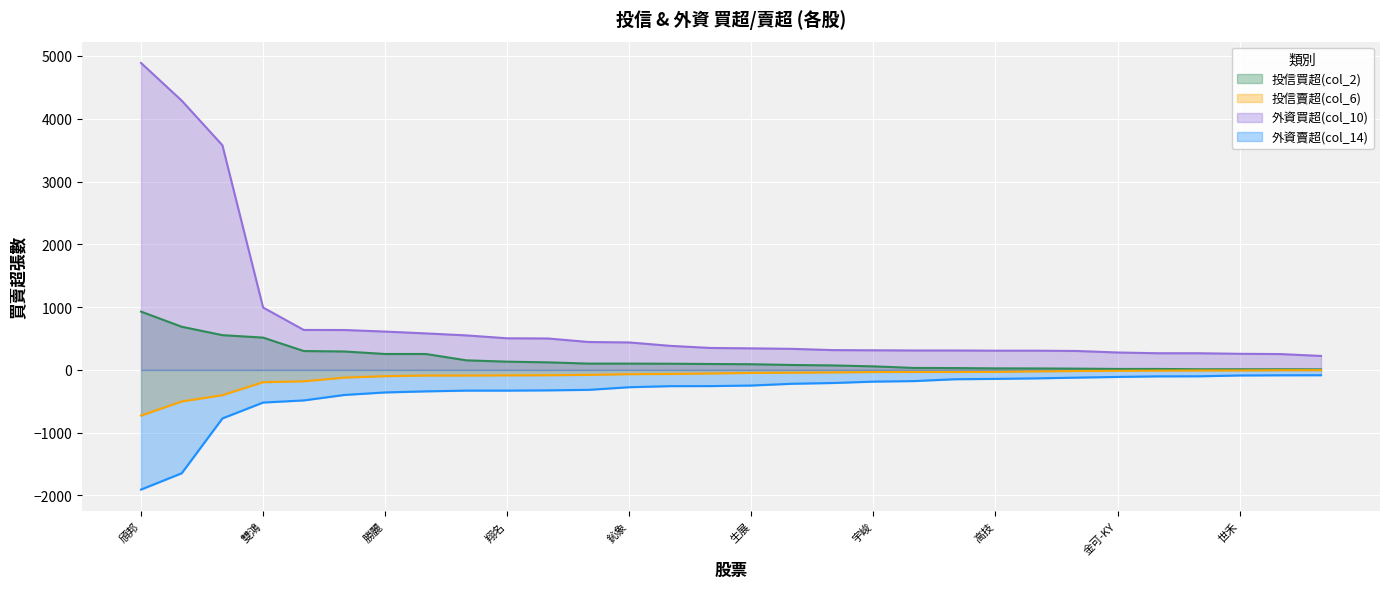

Reading left to right, list all the values displayed in this chart.

投信買超(col_2): 頎邦=928	富喬=687	合晶=553	雙鴻=514	邦特=300	直得=293	勝麗=253	環球晶=253	良維=152	翔名=131	宏捷科=120	欣銓=100	鈊象=100	新普=98	大田=94	生展=90	匯鑽科=78	中美晶=71	宇峻=56	牧德=31	昂寶-KY=29	高技=24	鼎翰=23	南光=20	金可-KY=15	宏觀=15	瓦城=10	世禾=10	元太=10	鐿鈦=8
投信賣超(col_6): 頎邦=-728	富喬=-503	合晶=-403	雙鴻=-196	邦特=-182	直得=-123	勝麗=-100	環球晶=-90	良維=-90	翔名=-87	宏捷科=-85	欣銓=-80	鈊象=-68	新普=-65	大田=-57	生展=-48	匯鑽科=-45	中美晶=-40	宇峻=-34	牧德=-33	昂寶-KY=-33	高技=-32	鼎翰=-24	南光=-18	金可-KY=-15	宏觀=-12	瓦城=-10	世禾=-9	元太=-5	鐿鈦=-5
外資買超(col_10): 頎邦=4888	富喬=4288	合晶=3577	雙鴻=993	邦特=636	直得=635	勝麗=610	環球晶=581	良維=549	翔名=503	宏捷科=500	欣銓=444	鈊象=437	新普=383	大田=349	生展=343	匯鑽科=335	中美晶=315	宇峻=312	牧德=309	昂寶-KY=309	高技=306	鼎翰=306	南光=301	金可-KY=277	宏觀=265	瓦城=265	世禾=256	元太=252	鐿鈦=222
外資賣超(col_14): 頎邦=-1906	富喬=-1646	合晶=-773	雙鴻=-520	邦特=-486	直得=-399	勝麗=-359	環球晶=-342	良維=-330	翔名=-330	宏捷科=-326	欣銓=-318	鈊象=-276	新普=-259	大田=-258	生展=-249	匯鑽科=-221	中美晶=-209	宇峻=-187	牧德=-178	昂寶-KY=-149	高技=-143	鼎翰=-135	南光=-123	金可-KY=-112	宏觀=-103	瓦城=-102	世禾=-89	元太=-86	鐿鈦=-85